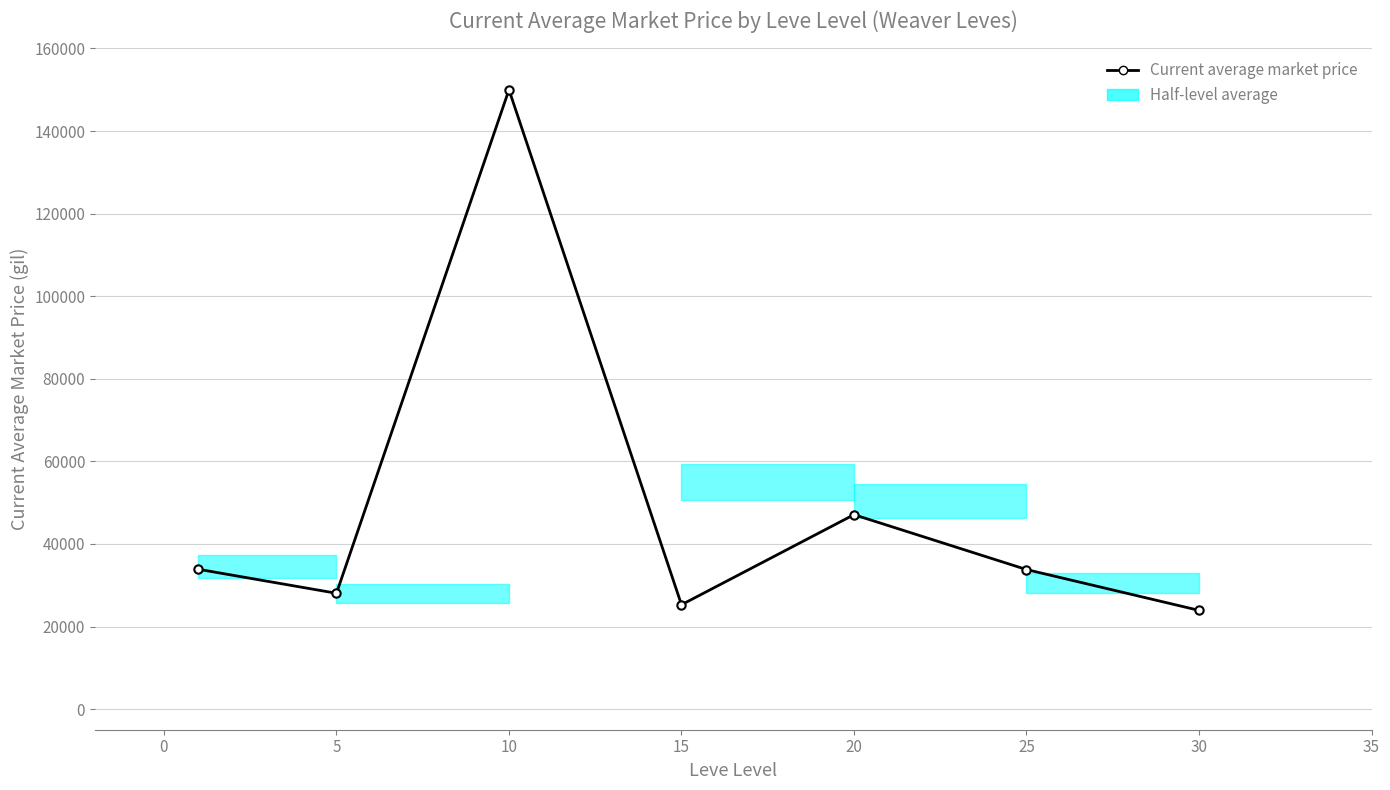

How many data points are less than 33793?

3